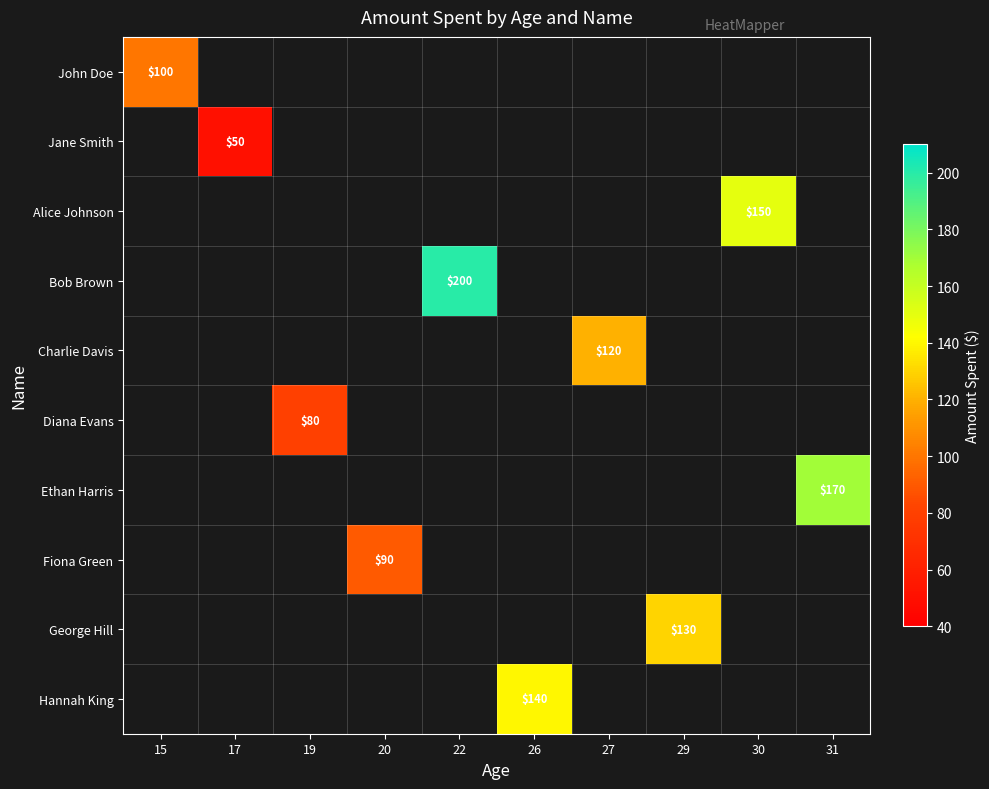

Which series has the largest range (max minus min)?

John Doe